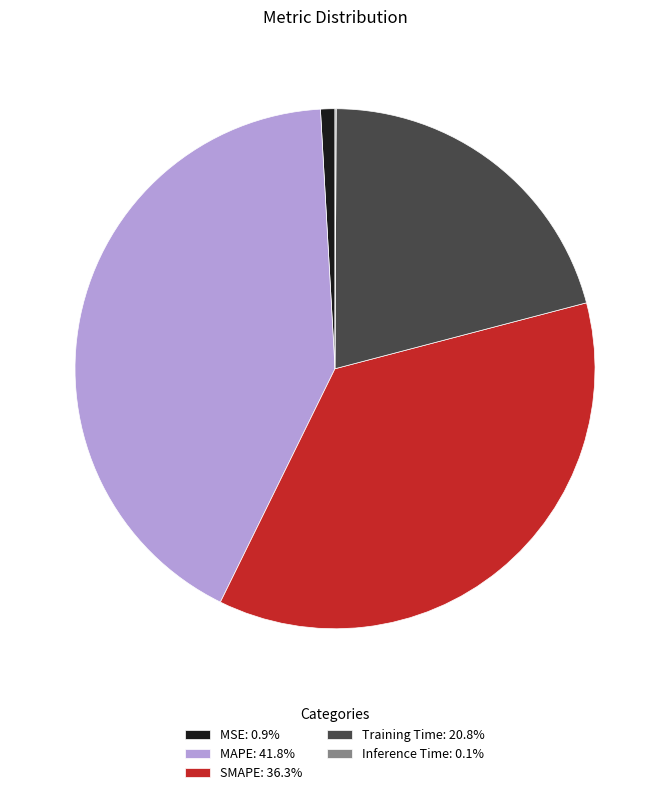

Does SMAPE represent more than half of the total?

No